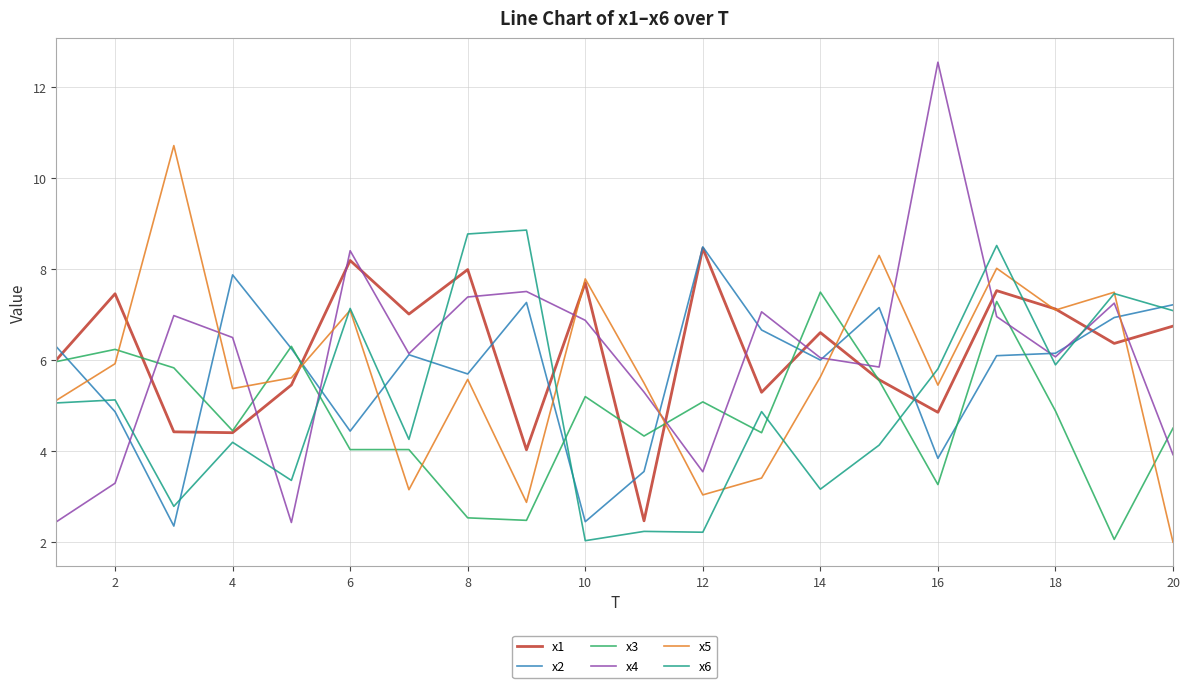

Which series ends up on top after the final intersection of x3 and x6?

x6